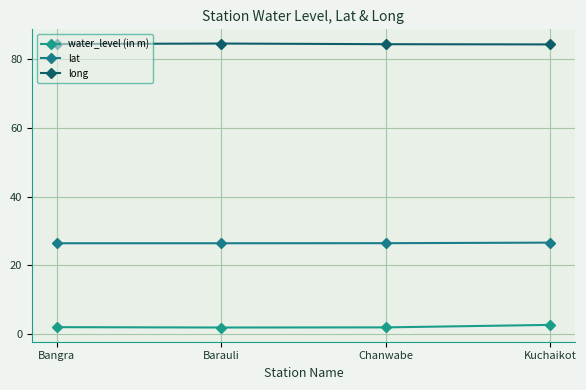

At how many categories does at least one series exceed 34?

4